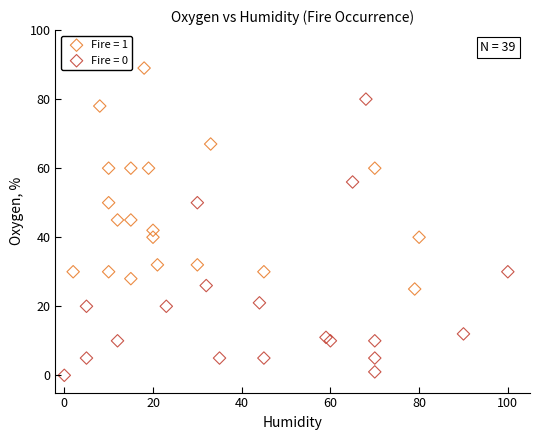

Which series contains the highest Y value?

Fire = 1